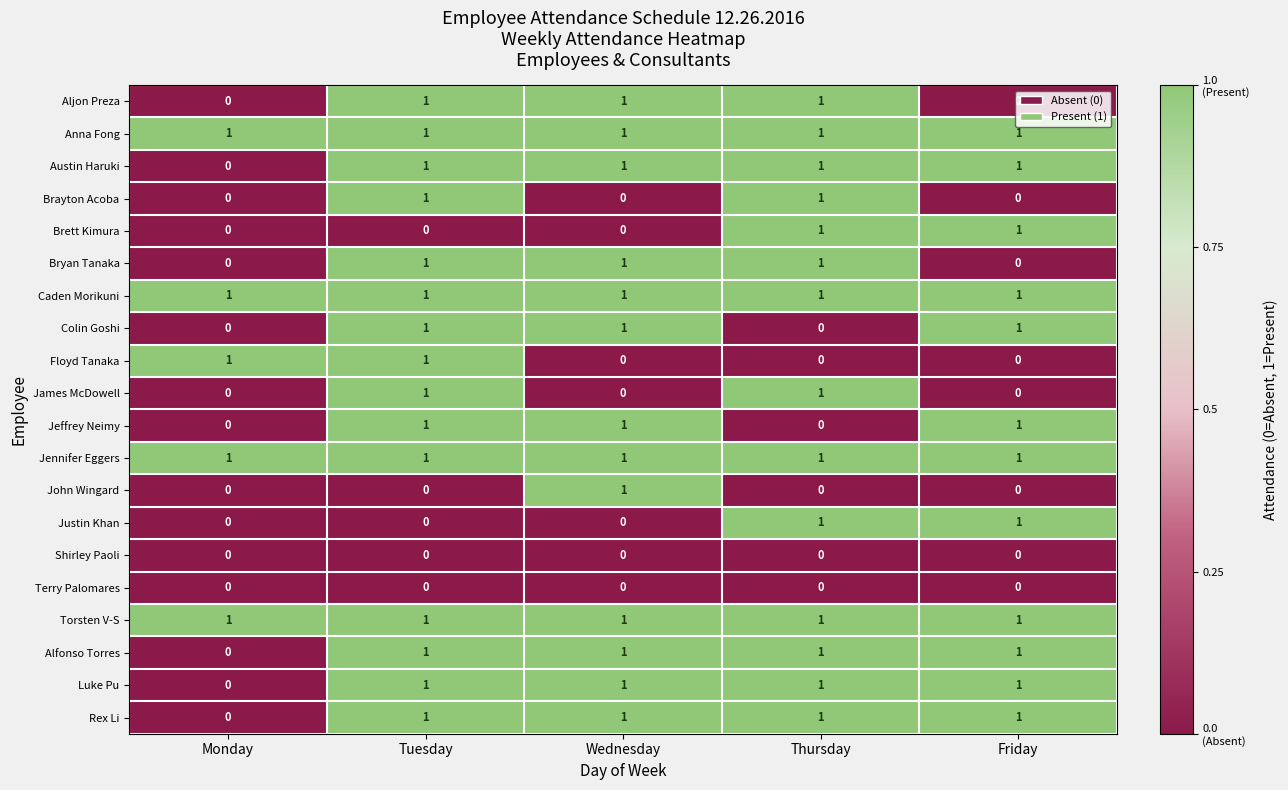

What is the spread (max minus min) of values at Thursday?

1